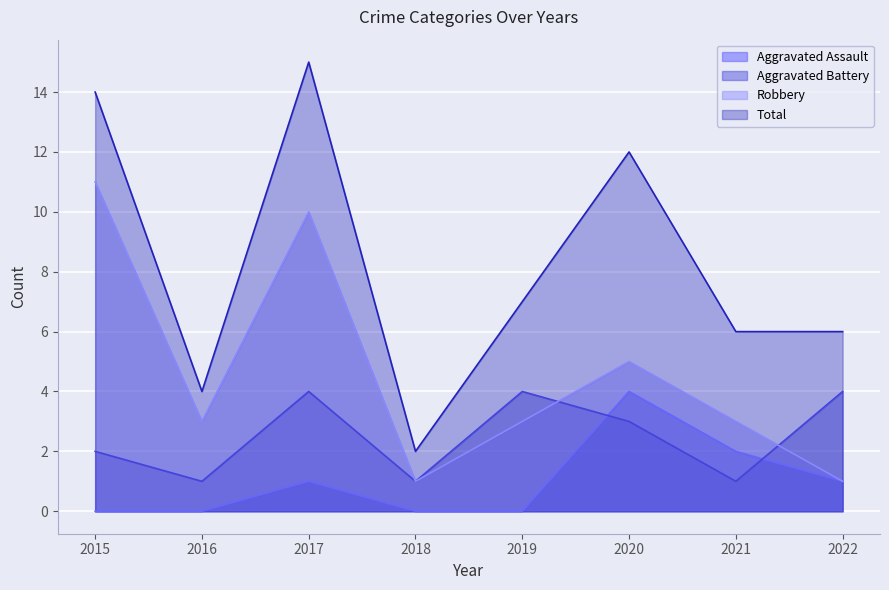

Reading right to left, transcribe all the data shown in this chart.

Aggravated Assault: 1	2	4	0	0	1	0	0
Aggravated Battery: 4	1	3	4	1	4	1	2
Robbery: 1	3	5	3	1	10	3	11
Total: 6	6	12	7	2	15	4	14